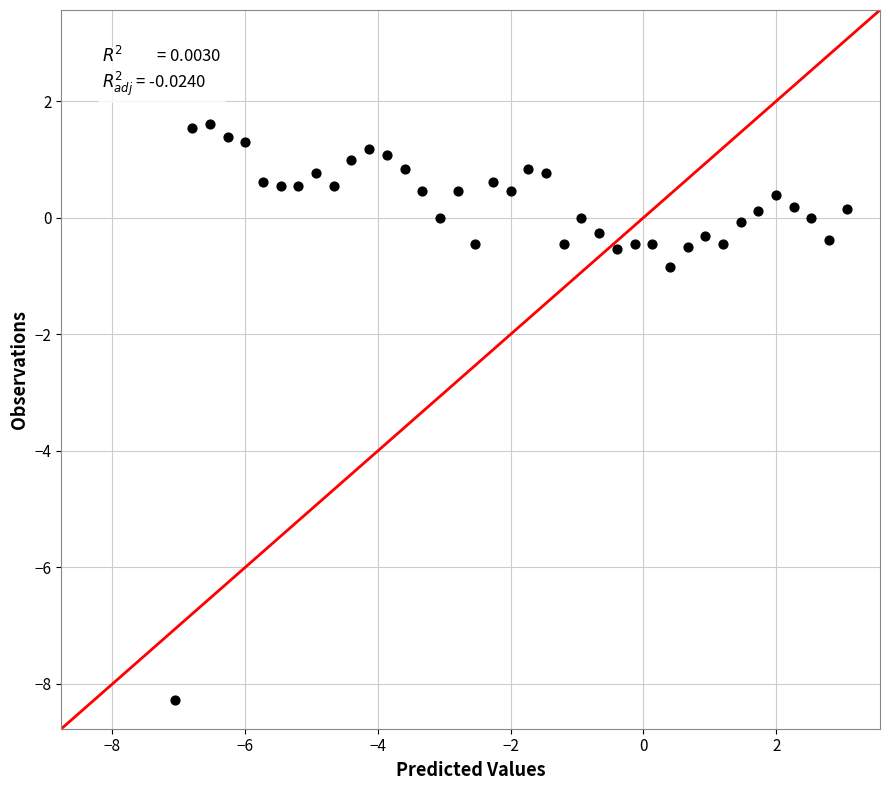

What Y value in the scatter plot is closest to -3?

-0.8